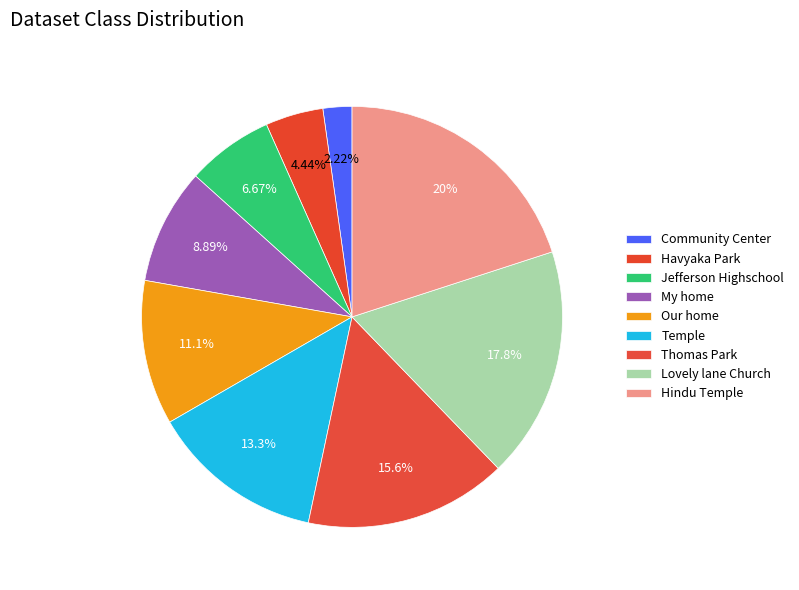

Is there a majority slice in this chart?

No